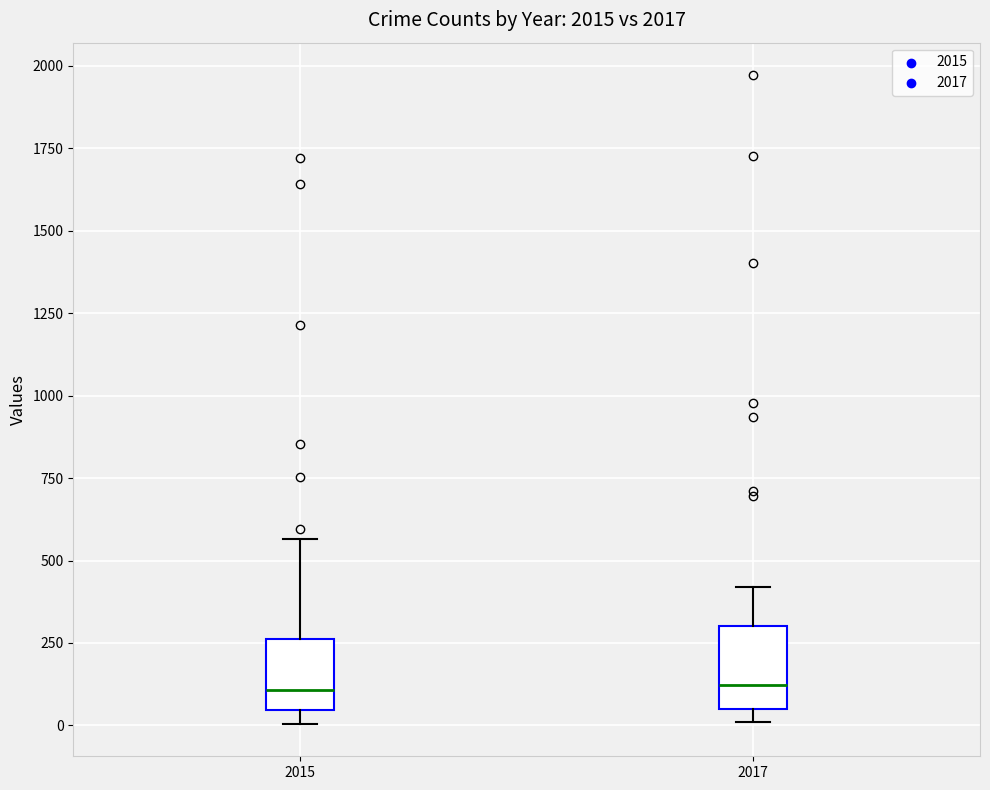

Reading left to right, read every box against the y-axis: the position of its median line, the range the box covers, and the ends of its whiskers. The values are not printed on the chart, so give them approximately, as read against the axis.

2015: median 100, box 50 to 250, whiskers 0 to 550
2017: median 100, box 50 to 300, whiskers 0 to 400